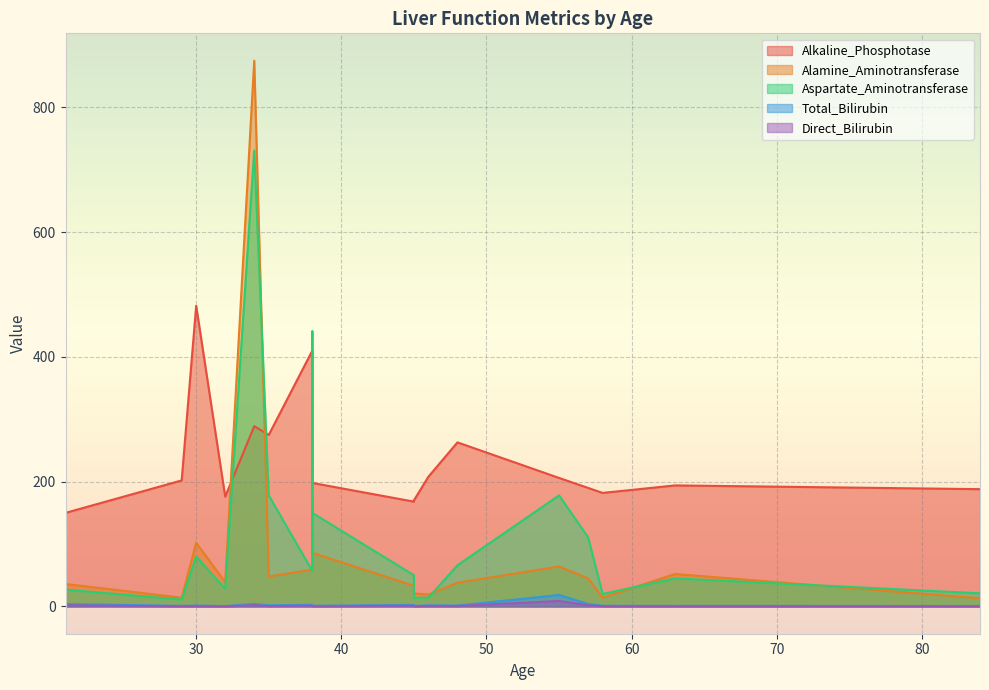

True or false: Alkaline_Phosphotase has a value of 187.7 at 38.

False